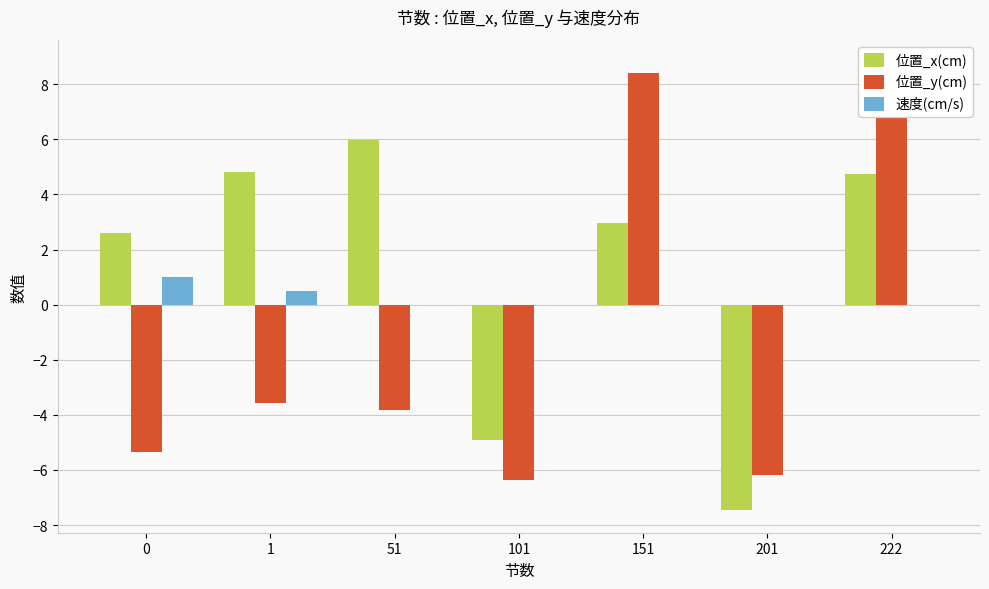

What are all the series names shown in the legend?

位置_x(cm), 位置_y(cm), 速度(cm/s)